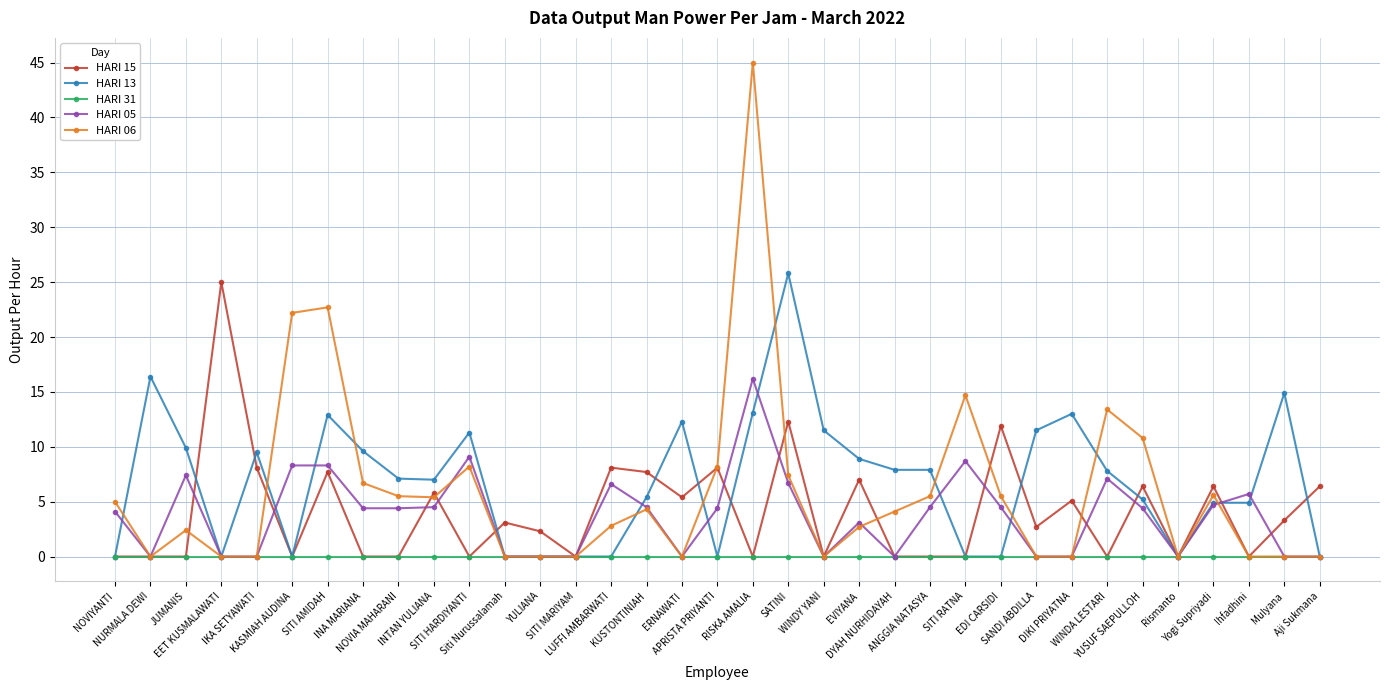

Which series has the largest range (max minus min)?

HARI 06